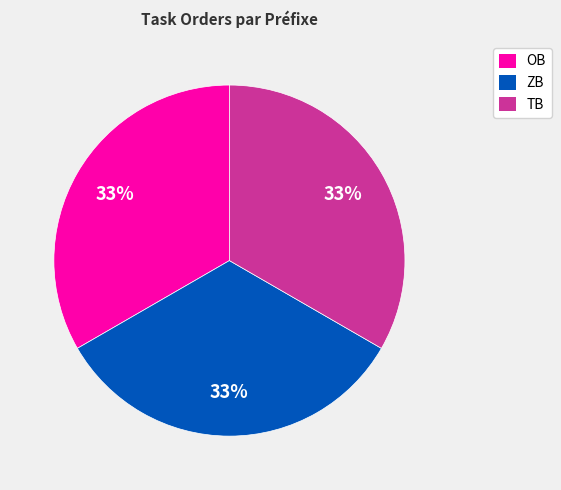

Approximately how many times larger is the value at TB compared to OB?

1.0